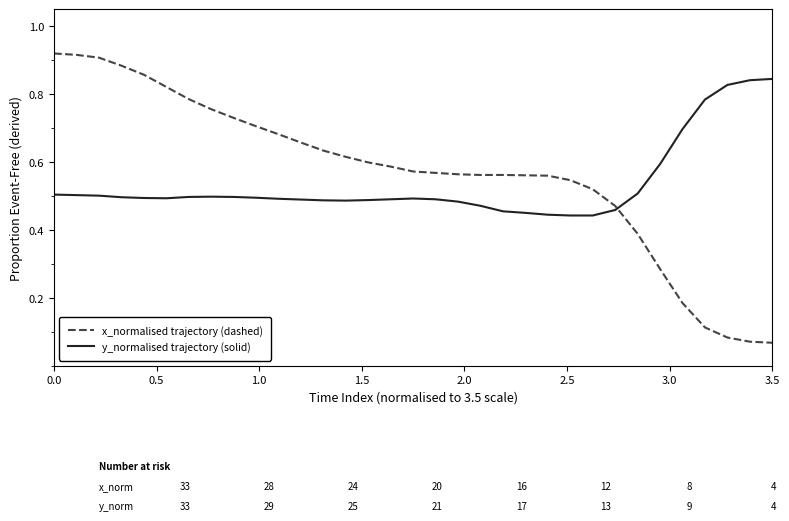

Which series has the widest spread of values?

x_normalised trajectory (dashed)